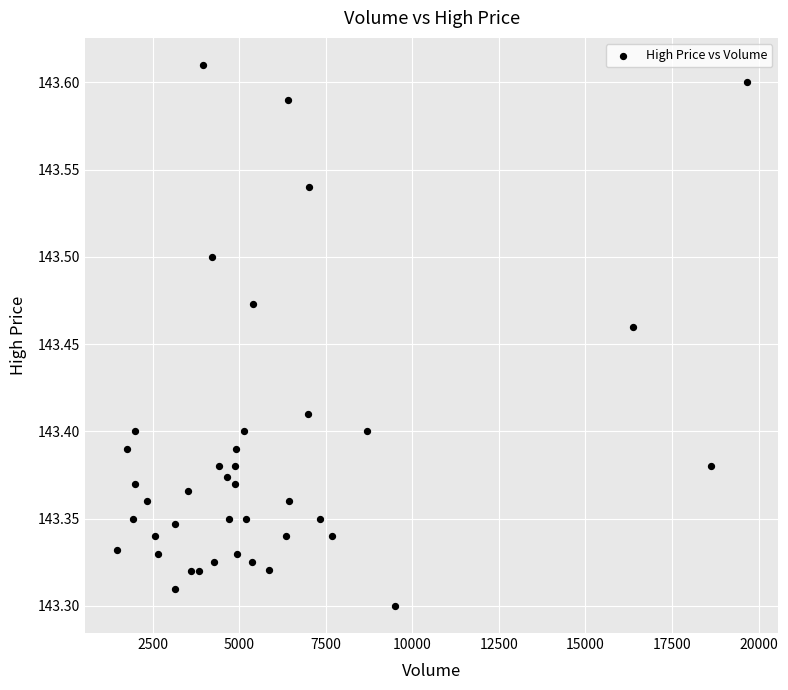

What is the range of X values (max minus min)?

18203.0